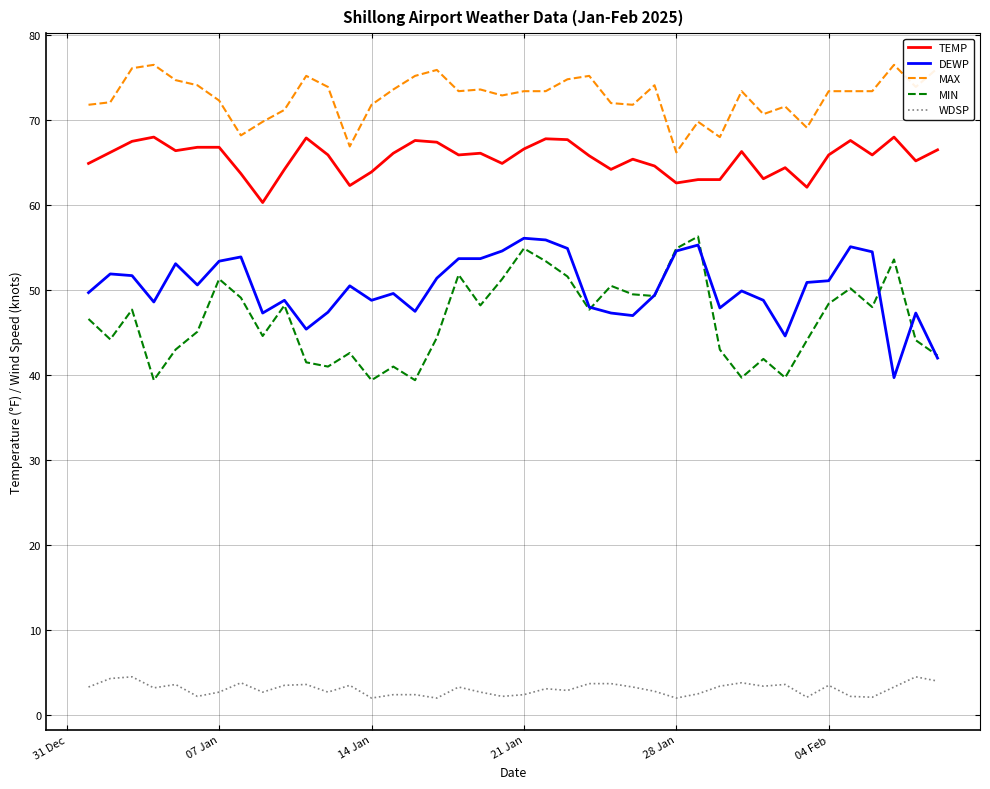

Which series has the largest range (max minus min)?

MIN